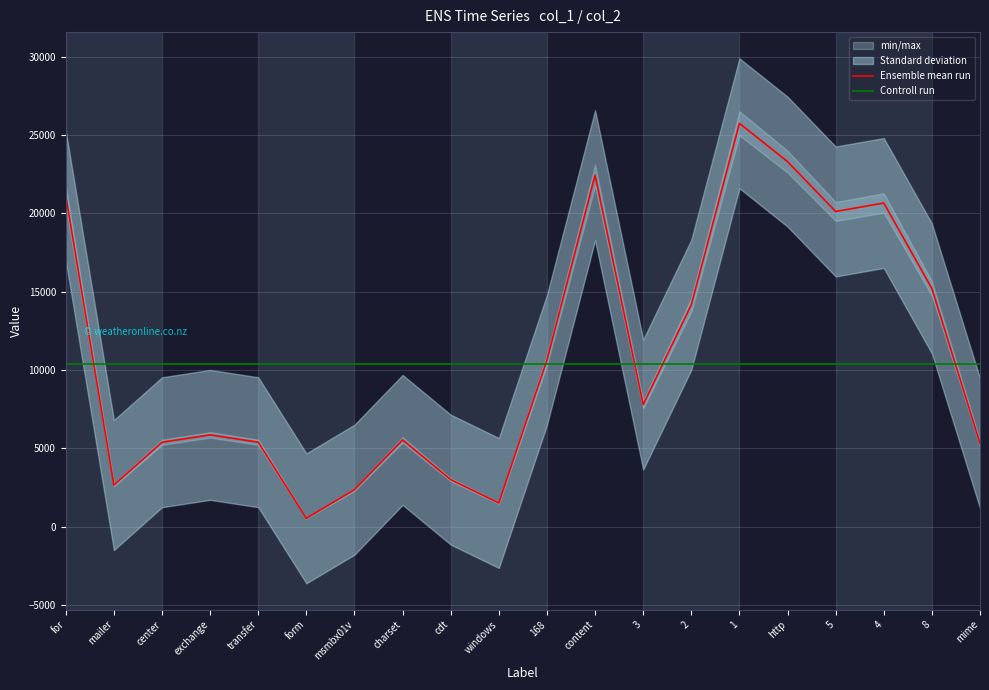

Read the Controll run value at 4.

10391.8